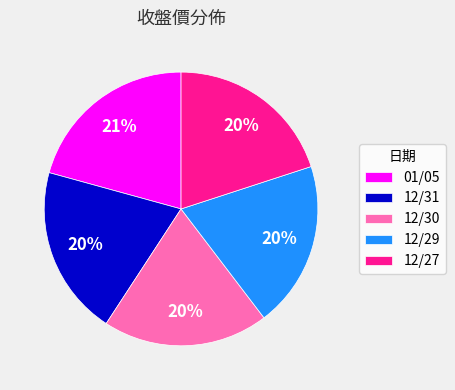

Which category has the biggest portion of the pie?

01/05